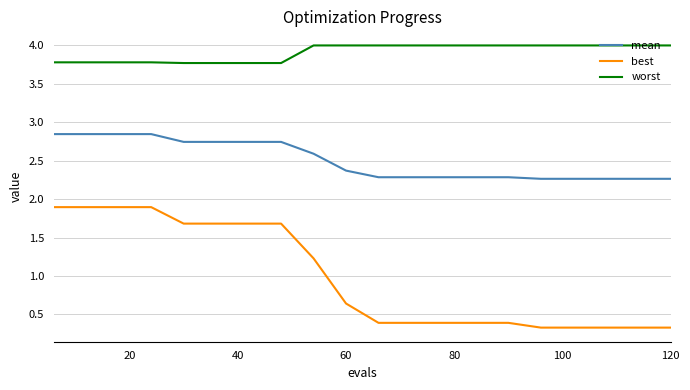

What is the average value of the best series?

1.0